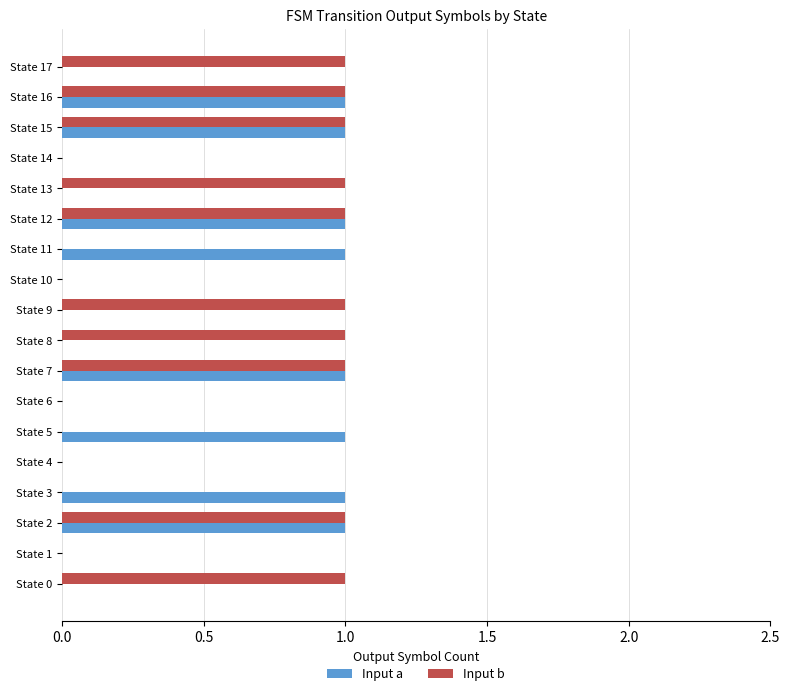

Between State 0 and State 1, which series saw the biggest shift?

Input b